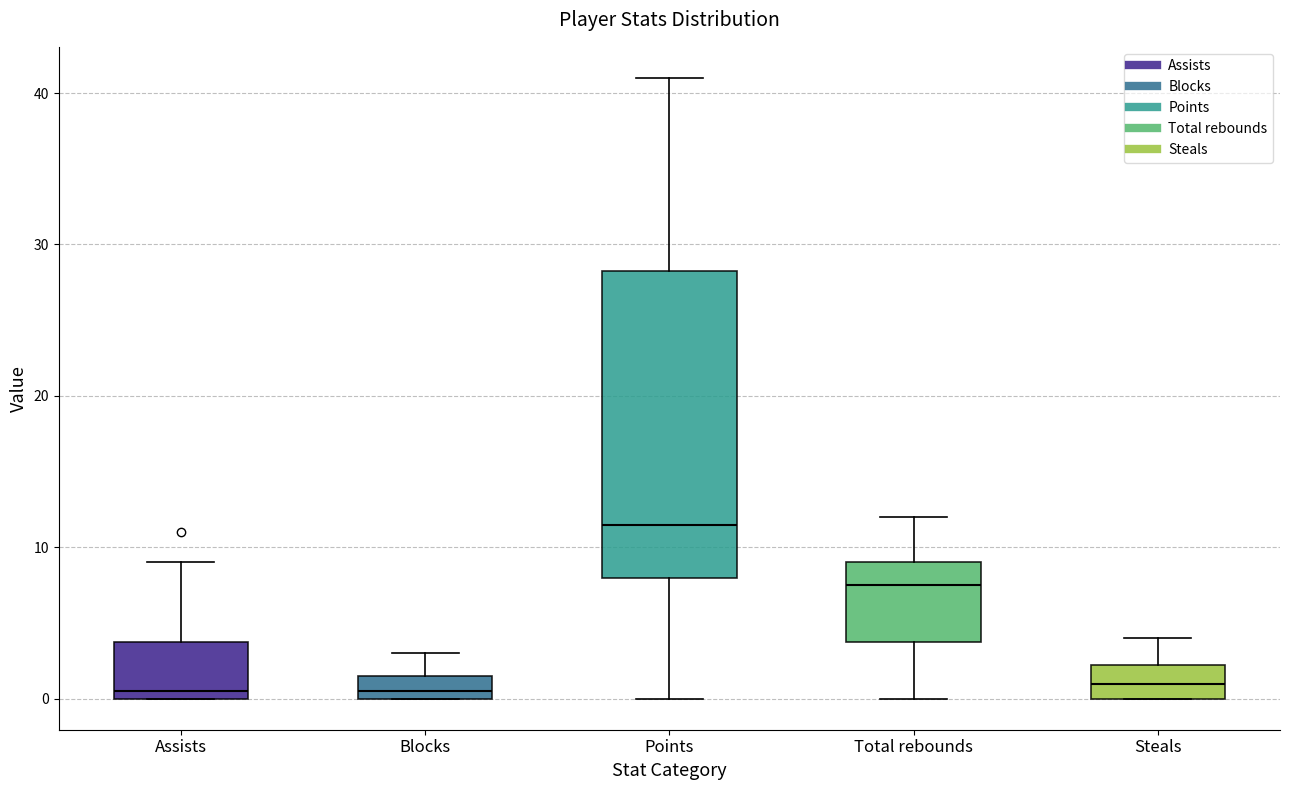

Reading left to right, read every box against the y-axis: the position of its median line, the range the box covers, and the ends of its whiskers. The values are not printed on the chart, so give them approximately, as read against the axis.

Assists: median 1, box 0 to 4, whiskers 0 to 9
Blocks: median 1, box 0 to 2, whiskers 0 to 3
Points: median 12, box 8 to 28, whiskers 0 to 41
Total rebounds: median 8, box 4 to 9, whiskers 0 to 12
Steals: median 1, box 0 to 2, whiskers 0 to 4